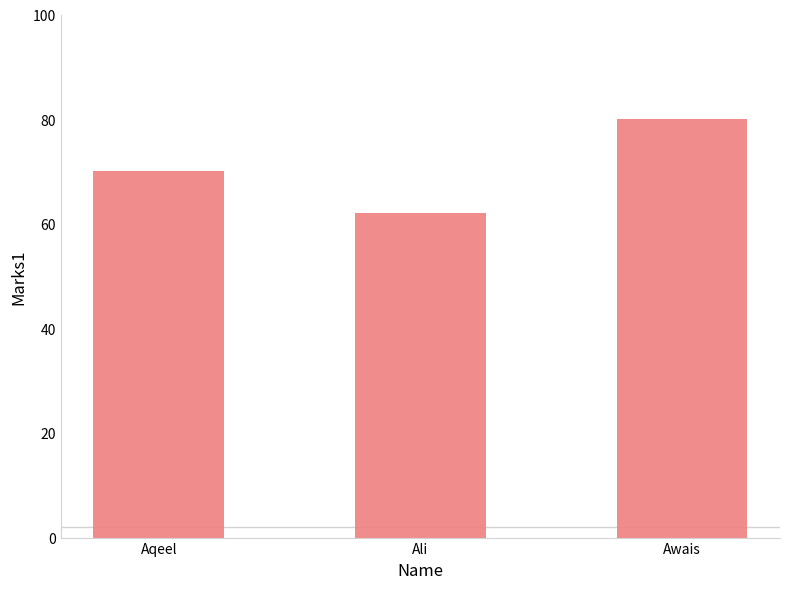

Reading left to right, what are all the values shown in this chart?

Aqeel=70	Ali=62	Awais=80